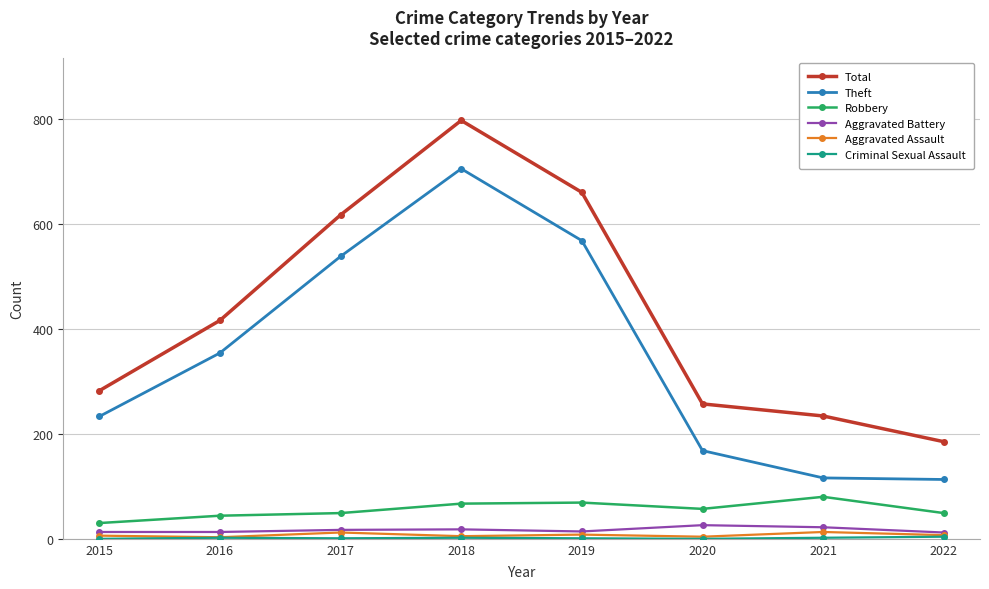

Count the number of categories in the chart.

8